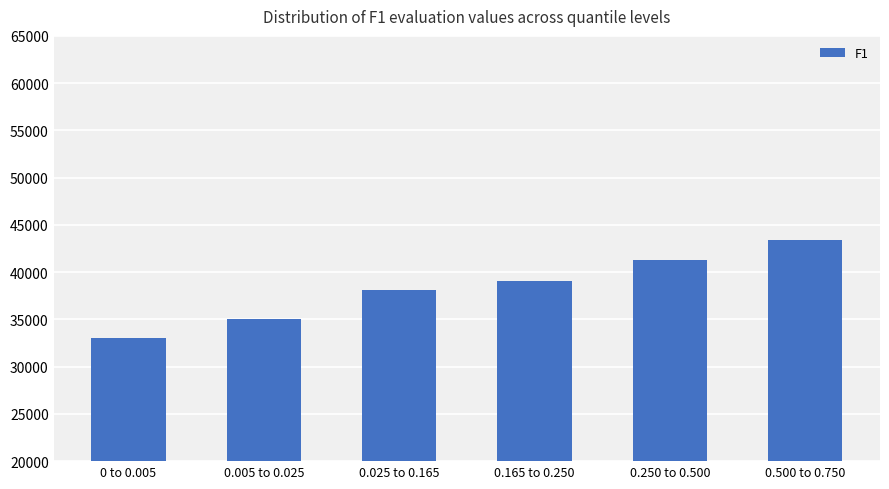

Reading left to right, what are all the values shown in this chart?

33034.3	34996.7	38137.9	39092.6	41241.7	43390.8